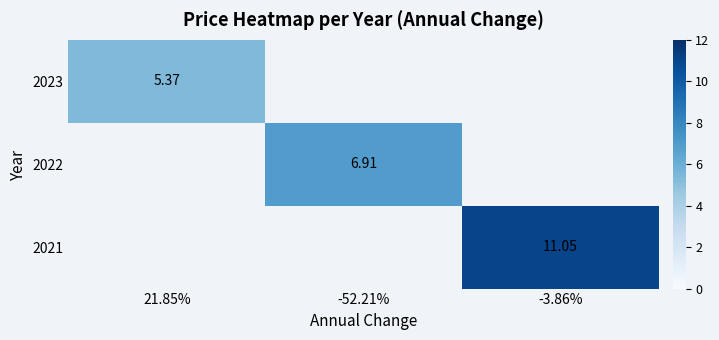

Which has a higher value, 21.85% or -3.86%?

-3.86%